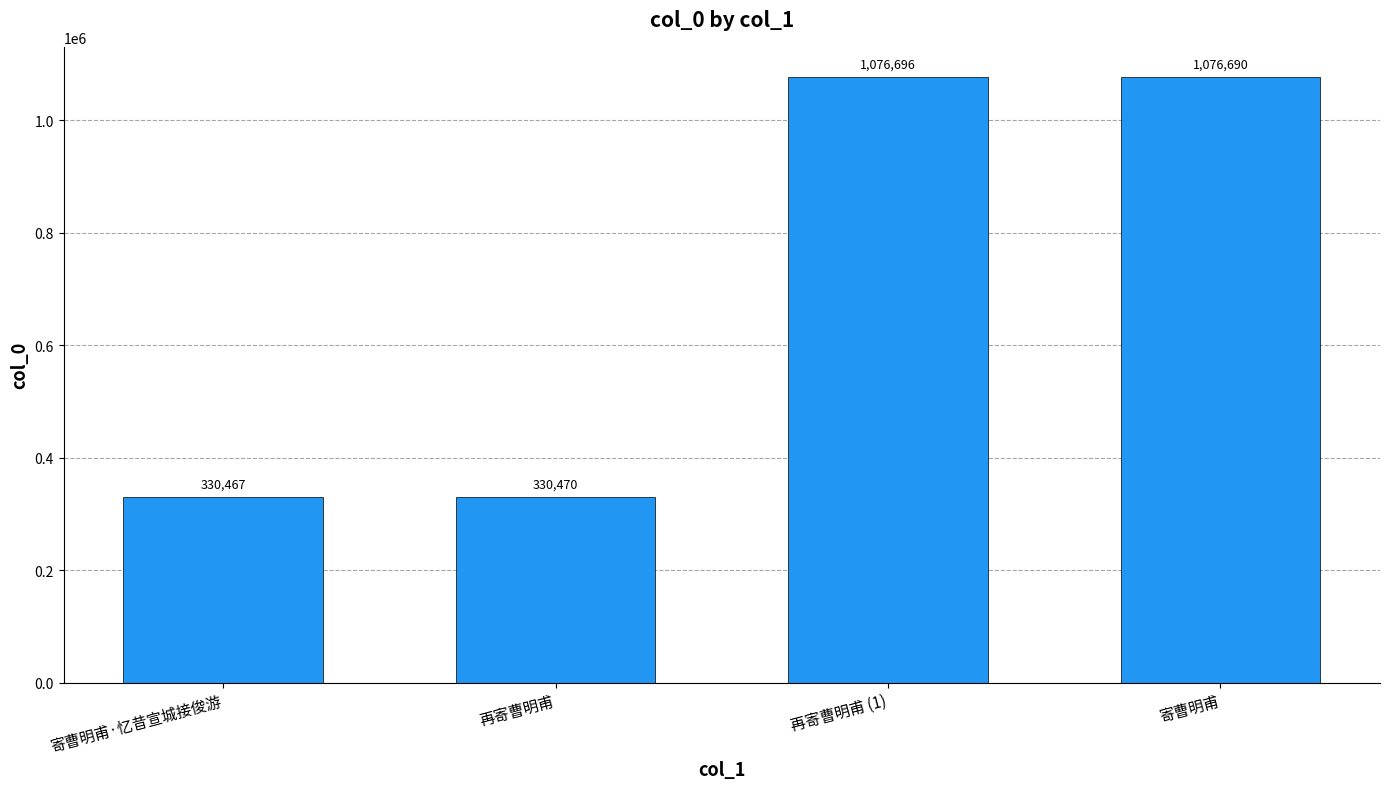

List the labels in order of value, largest first.

再寄曹明甫 (1), 寄曹明甫, 再寄曹明甫, 寄曹明甫·忆昔宣城接俊游